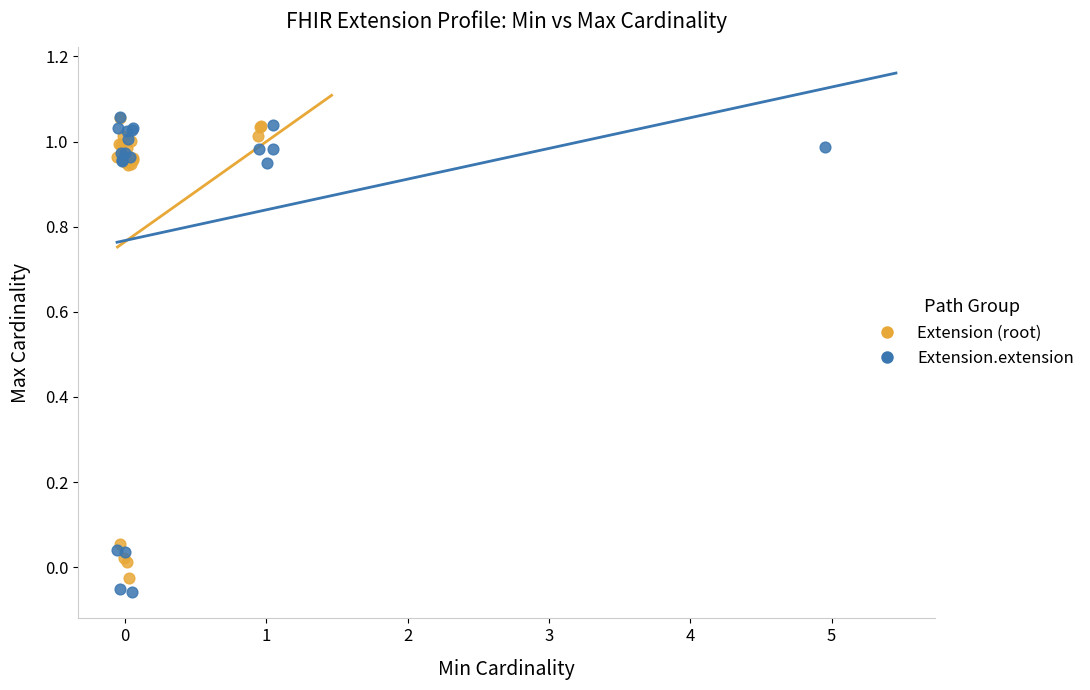

Which series has the widest spread of Y values?

Extension.extension